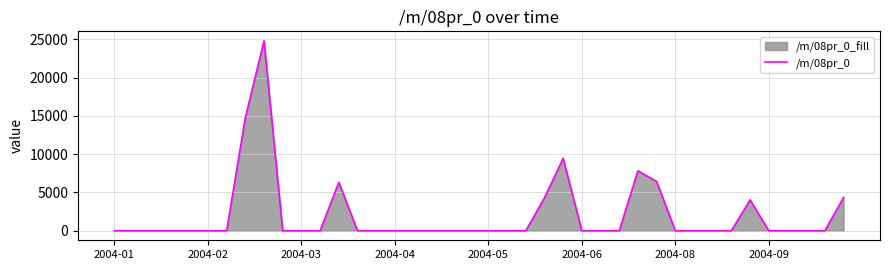

What is the sum of the values at 8 and 31?

24806.6